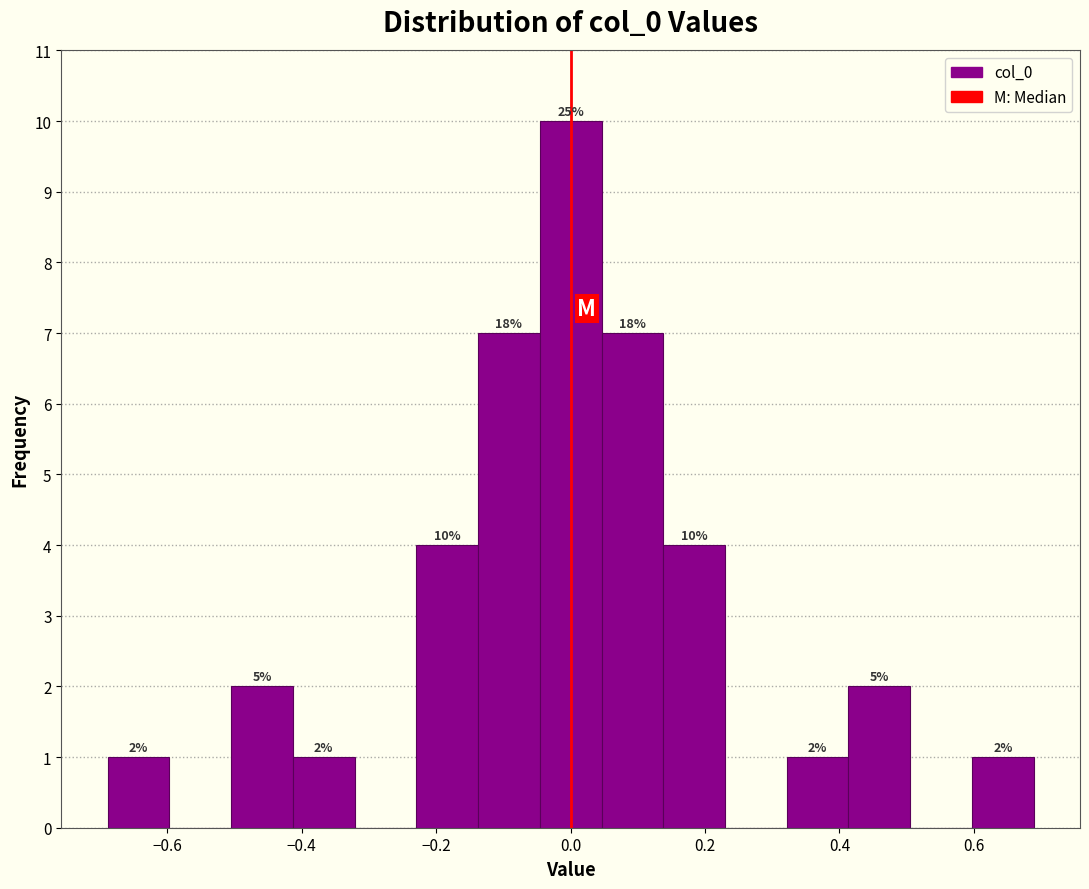

Over which range of the x-axis is the bar tallest?

-0.04 to 0.04